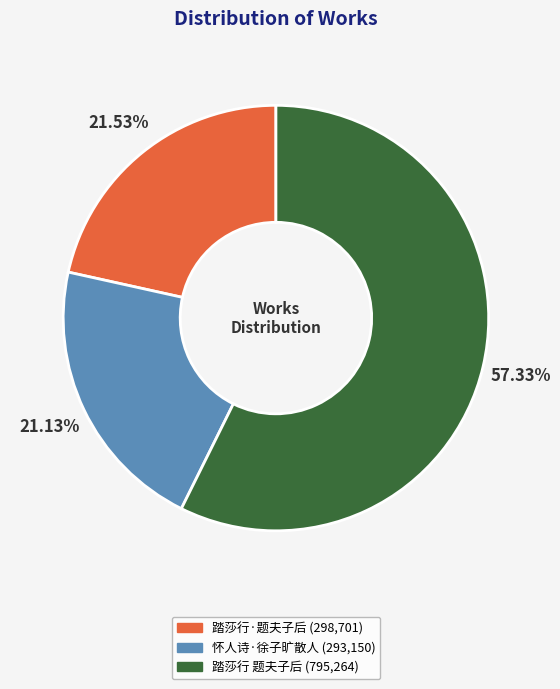

Count the number of slices in the pie.

3